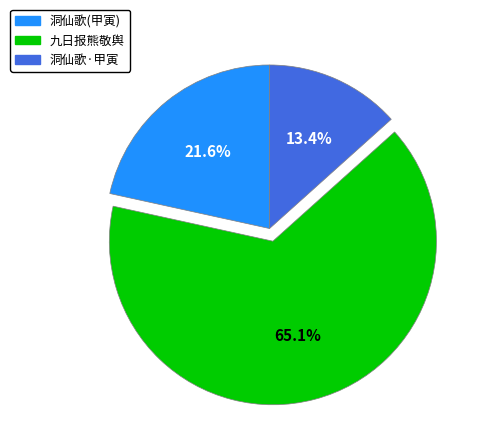

How many slices are in this pie chart?

3